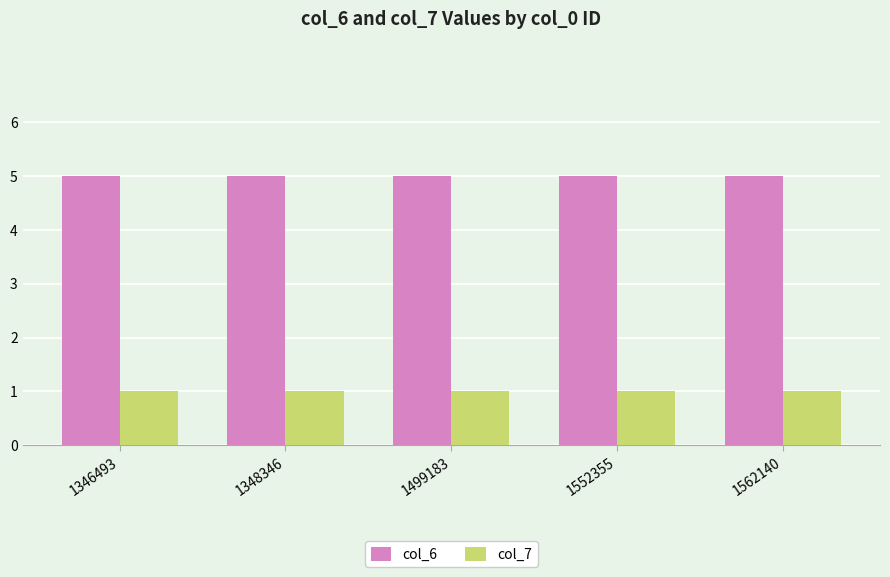

How many series are shown in this chart?

2